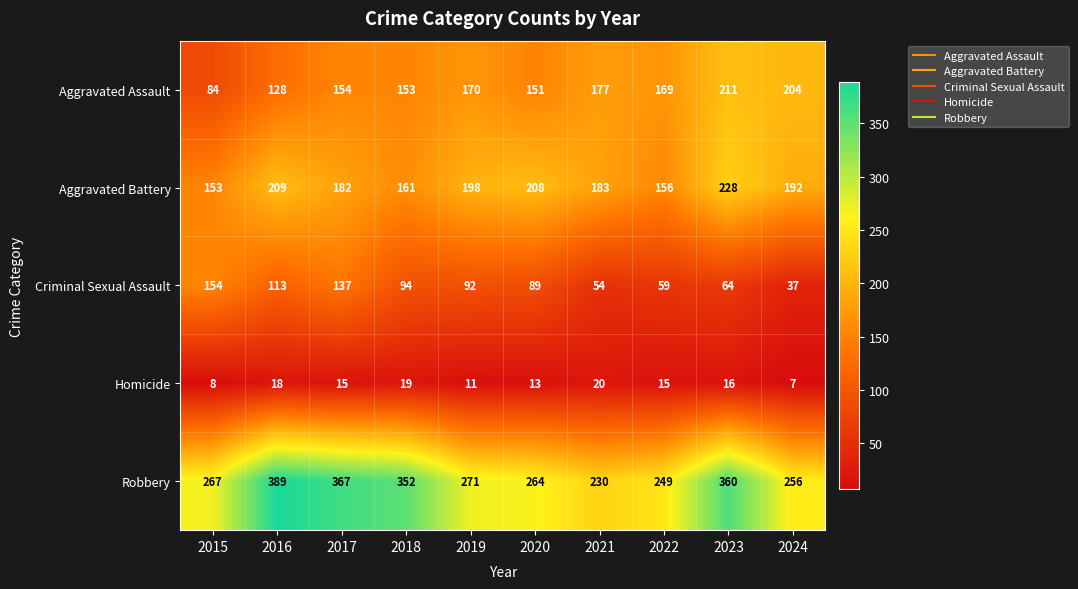

What is the smallest value displayed?

7